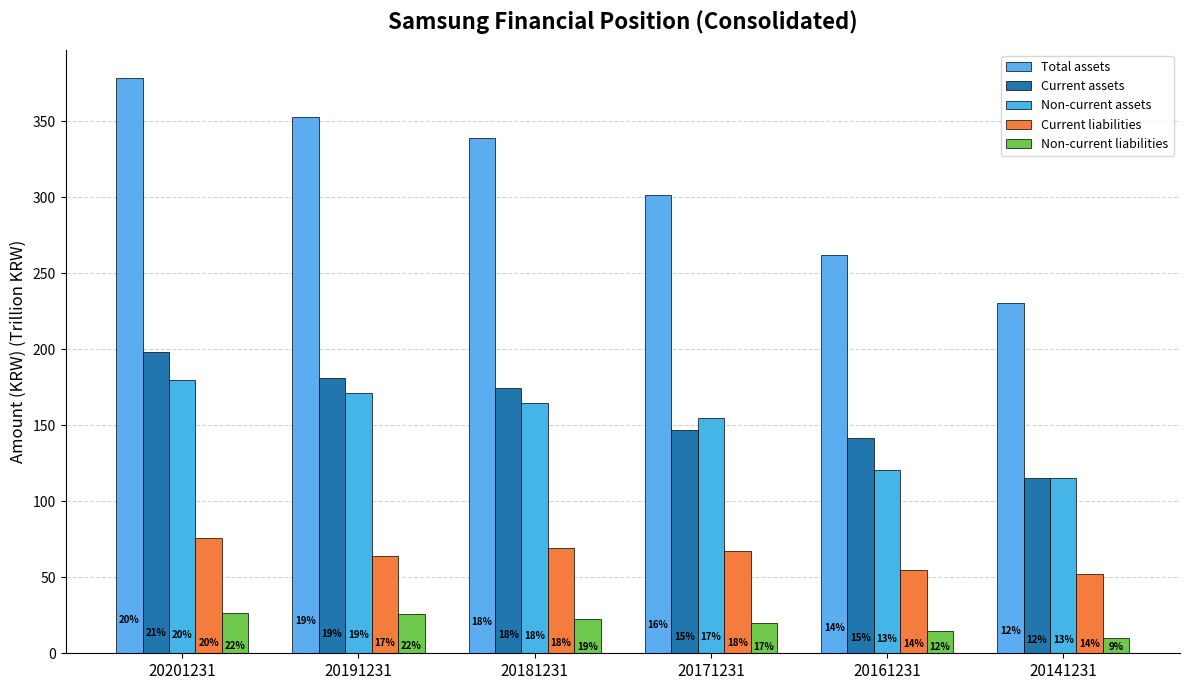

True or false: Current liabilities has a value of 73.2 at 20161231.

False